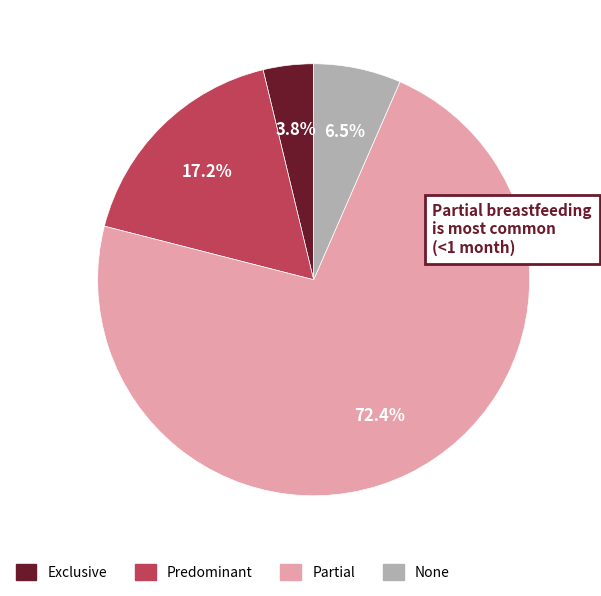

Which slice is the largest?

Partial